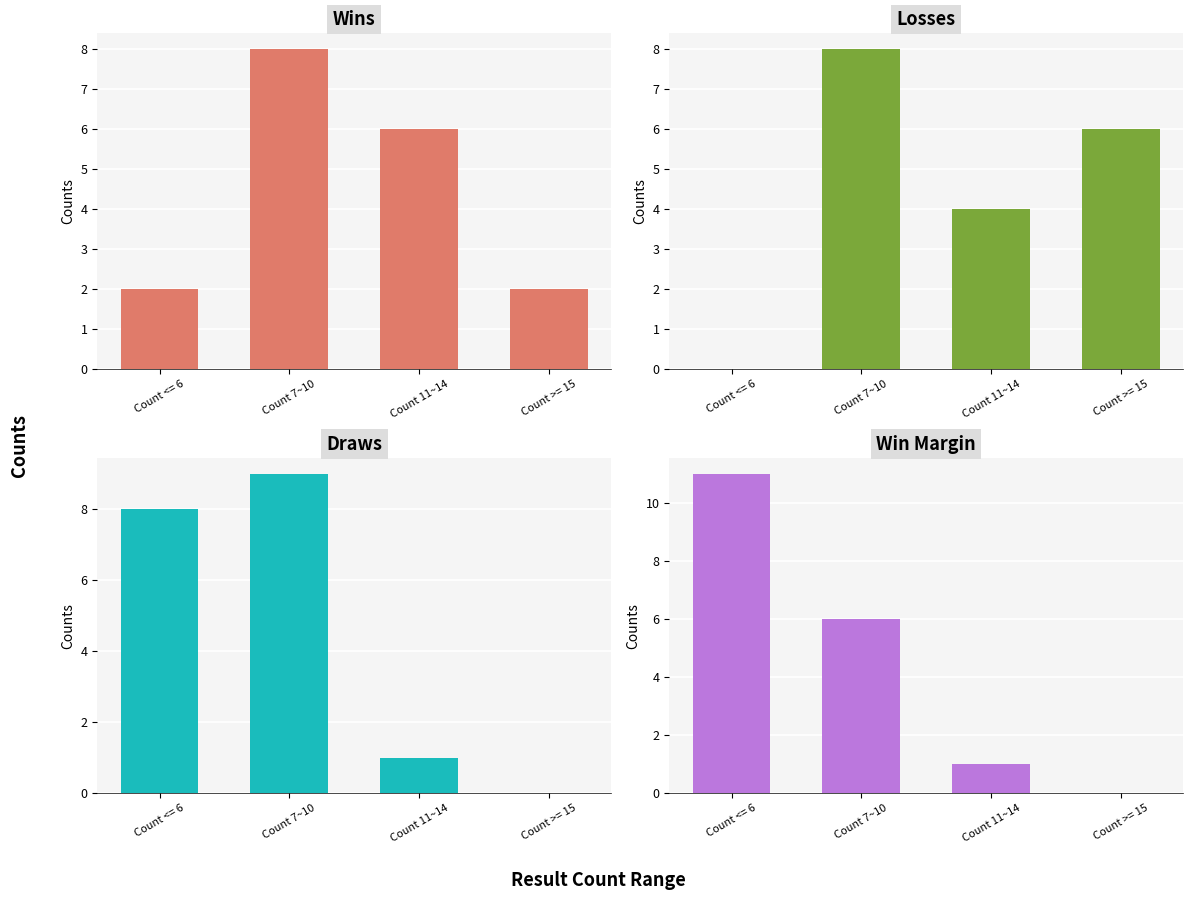

What position from the left is Count 7~10?

2